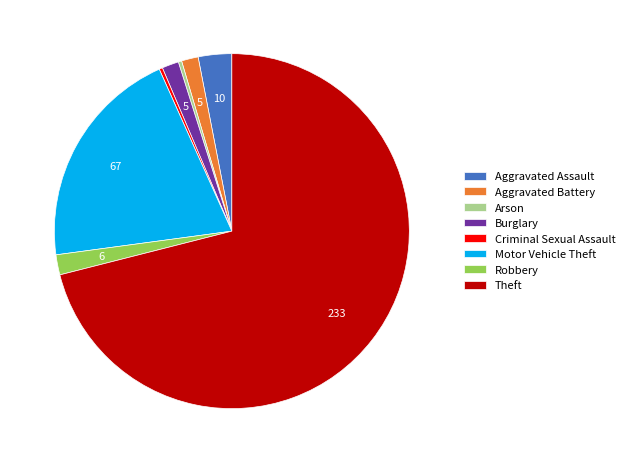

Does Criminal Sexual Assault account for over 50% of the chart?

No